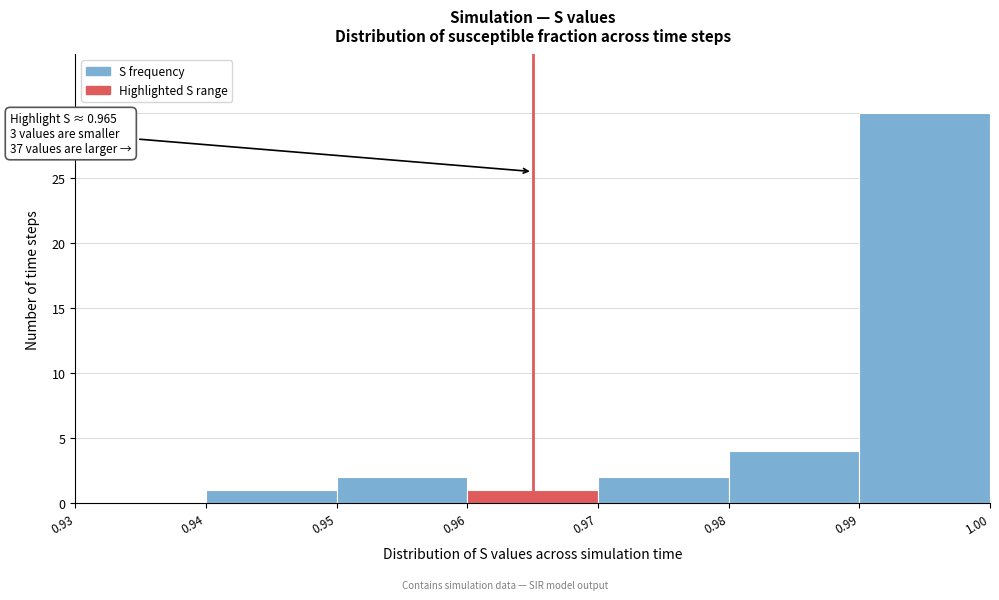

Over which range of the x-axis is the bar tallest?

0.99 to 1.00